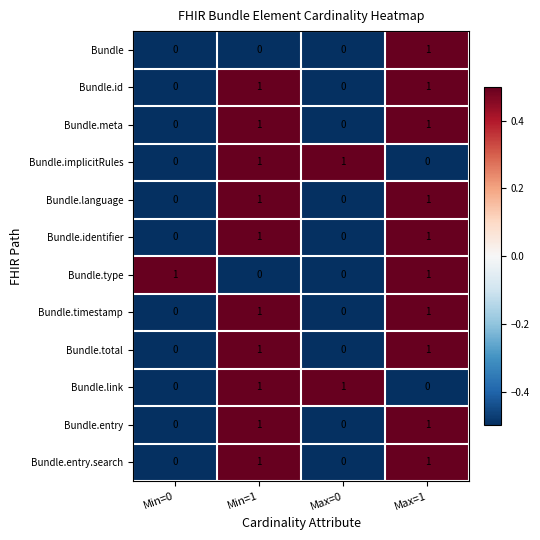

Count the Bundle values in the range 0 to 1.

4